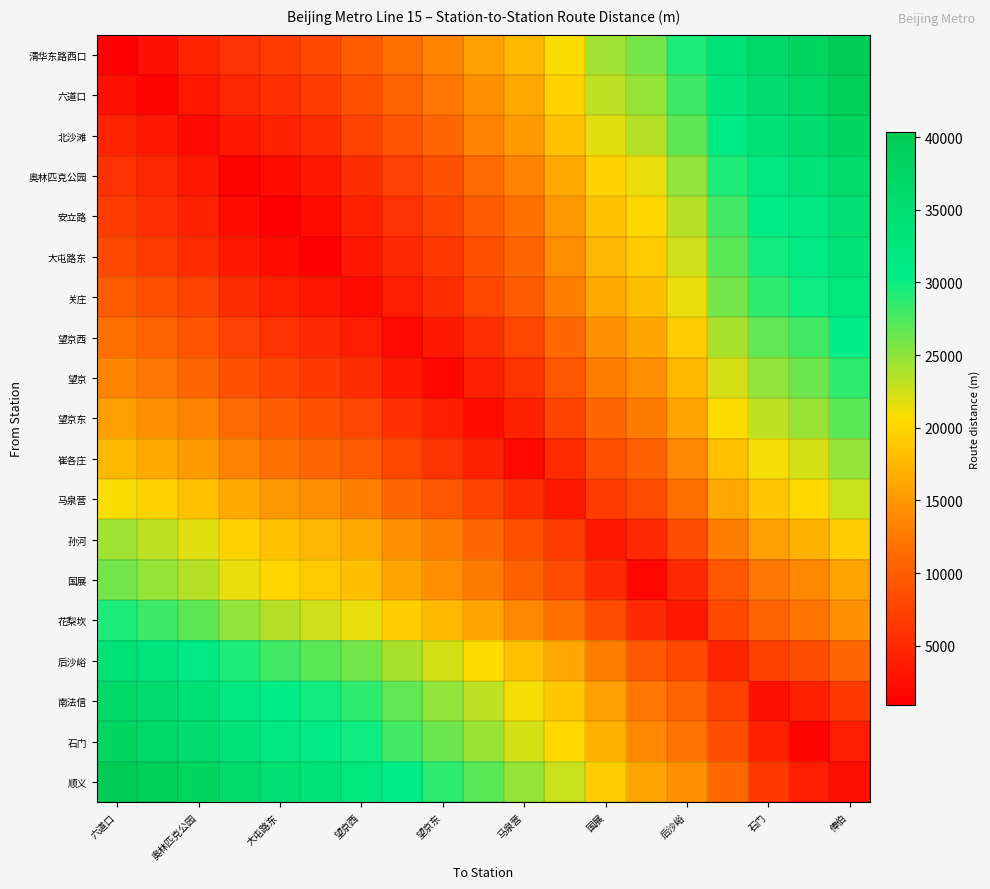

Reading right to left, extract all data points from this chart.

清华东路西口: 40347	37906	36574	33862	29295	25941	24325	20938	17629	15620	13325	11673	9914	7875	6788	5850	4481	2482	1145
六道口: 39202	36761	35429	32717	28150	24796	23180	19793	16484	14475	12180	10528	8769	6730	5643	4705	3336	1337	2482
北沙滩: 37865	35424	34092	31380	26813	23459	21843	18456	15147	13138	10843	9191	7432	5393	4306	3368	1999	3336	4481
奥林匹克公园: 35866	33425	32093	29381	24814	21460	19844	16457	13148	11139	8844	7192	5433	3394	2307	1369	3368	4705	5850
安立路: 34497	32056	30724	28012	23445	20091	18475	15088	11779	9770	7475	5823	4064	2025	938	2307	4306	5643	6788
大屯路东: 33559	31118	29786	27074	22507	19153	17537	14150	10841	8832	6537	4885	3126	1087	2025	3394	5393	6730	7875
关庄: 32472	30031	28699	25987	21420	18066	16450	13063	9754	7745	5450	3798	2039	3126	4064	5433	7432	8769	9914
望京西: 30433	27992	26660	23948	19381	16027	14411	11024	7715	5706	3411	1759	3798	4885	5823	7192	9191	10528	11673
望京: 28674	26233	24901	22189	17622	14268	12652	9265	5956	3947	1652	3411	5450	6537	7475	8844	10843	12180	13325
望京东: 27022	24581	23249	20537	15970	12616	11000	7613	4304	2295	3947	5706	7745	8832	9770	11139	13138	14475	15620
崔各庄: 24727	22286	20954	18242	13675	10321	8705	5318	2009	4304	5956	7715	9754	10841	11779	13148	15147	16484	17629
马泉营: 22718	20277	18945	16233	11666	8312	6696	3309	5318	7613	9265	11024	13063	14150	15088	16457	18456	19793	20938
孙河: 19409	16968	15636	12924	8357	5003	3387	6696	8705	11000	12652	14411	16450	17537	18475	19844	21843	23180	24325
国展: 16022	13581	12249	9537	4970	1616	5003	8312	10321	12616	14268	16027	18066	19153	20091	21460	23459	24796	25941
花梨坎: 14406	11965	10633	7921	3354	4970	8357	11666	13675	15970	17622	19381	21420	22507	23445	24814	26813	28150	29295
后沙峪: 11052	8611	7279	4567	7921	9537	12924	16233	18242	20537	22189	23948	25987	27074	28012	29381	31380	32717	33862
南法信: 6485	4044	2712	7279	10633	12249	15636	18945	20954	23249	24901	26660	28699	29786	30724	32093	34092	35429	36574
石门: 3773	1332	4044	8611	11965	13581	16968	20277	22286	24581	26233	27992	30031	31118	32056	33425	35424	36761	37906
顺义: 2441	3773	6485	11052	14406	16022	19409	22718	24727	27022	28674	30433	32472	33559	34497	35866	37865	39202	40347